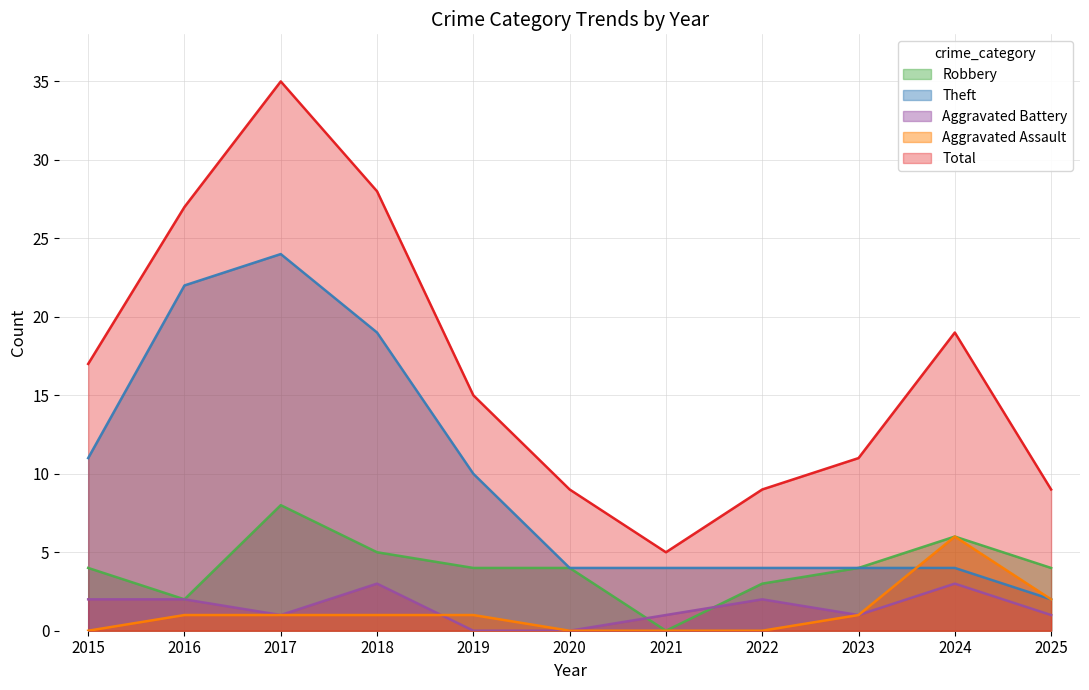

What is the value of the Robbery point at the 6th from the left?

4